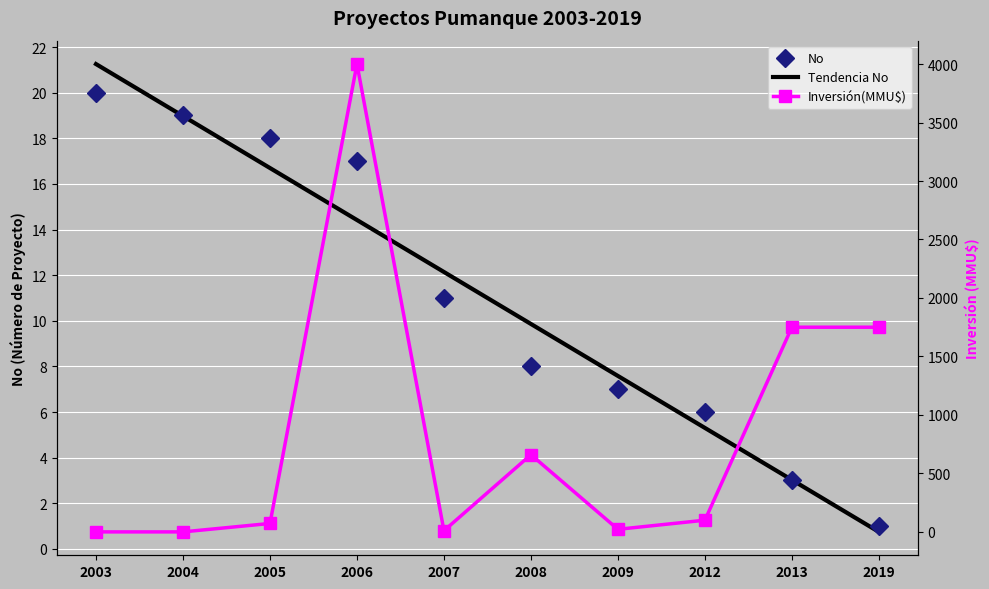

How many intersections are there between Inversión(MMU$) and Tendencia No?

3